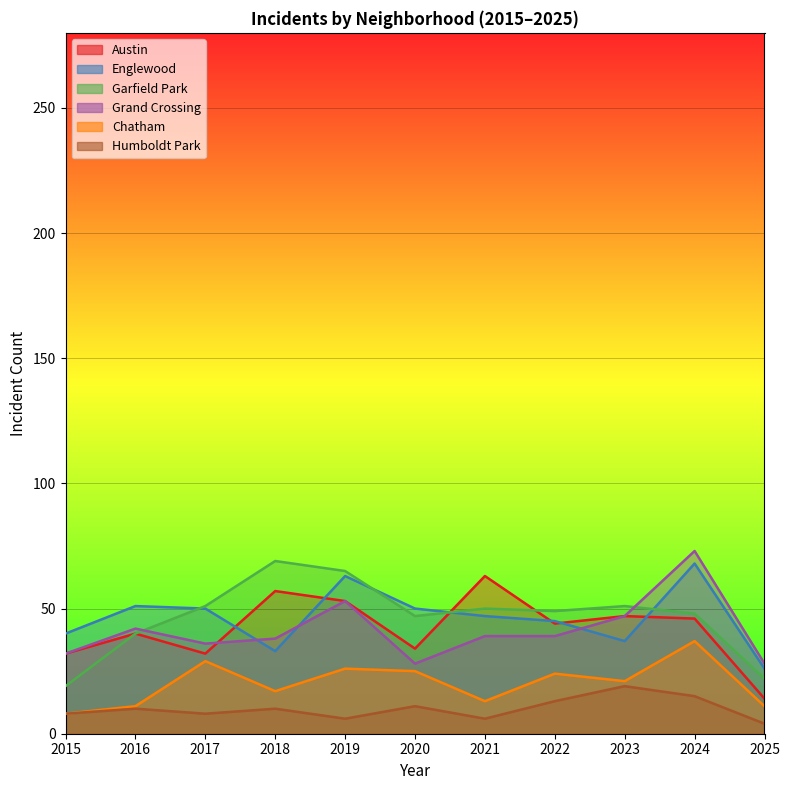

Count the number of data series in this chart.

6